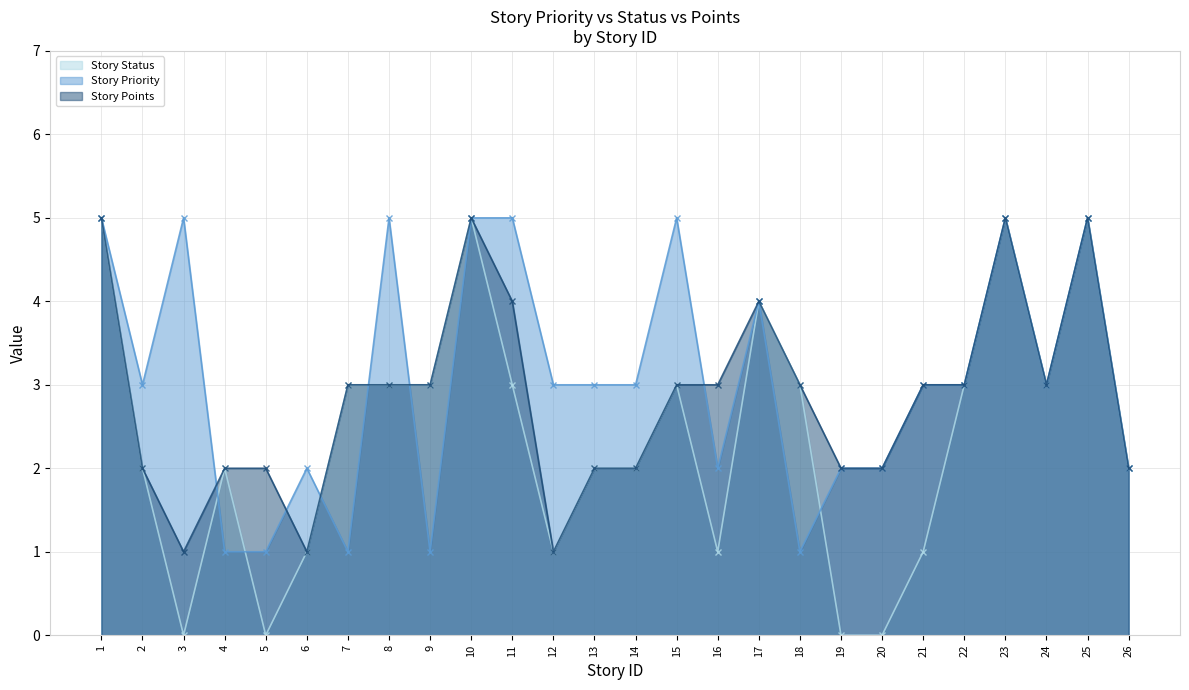

Is the value of Story Points at 24 greater than the value of Story Priority at 5?

Yes